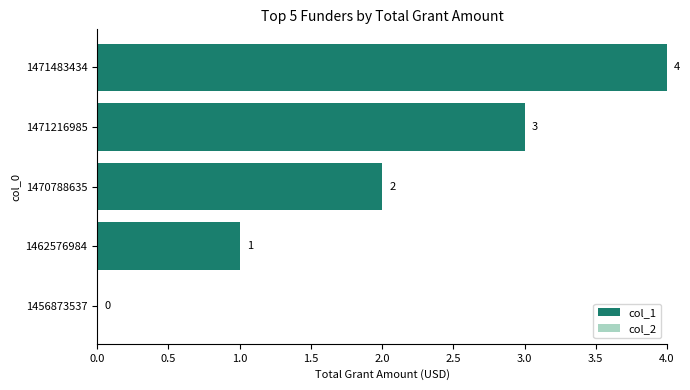

What is the sum of the values at 1470788635 and 1471483434?

6